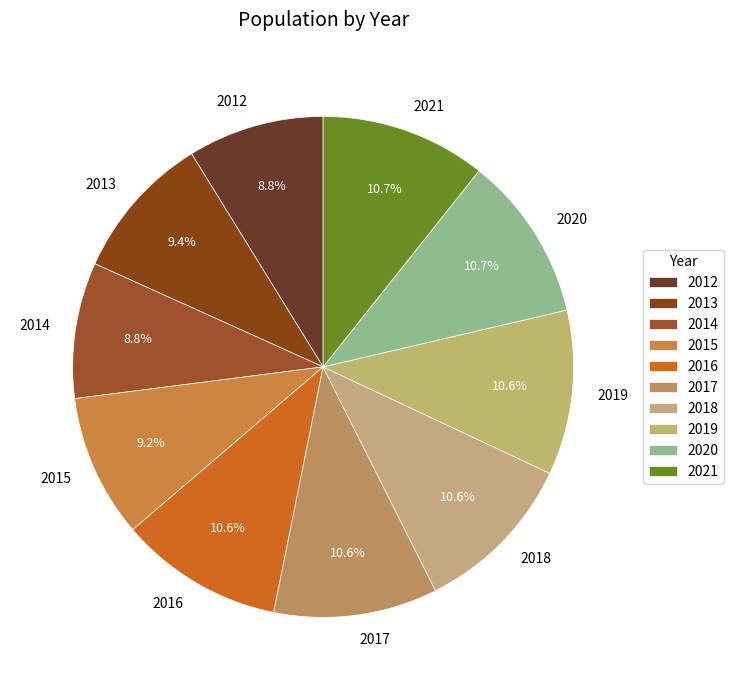

Count the number of slices in the pie.

10